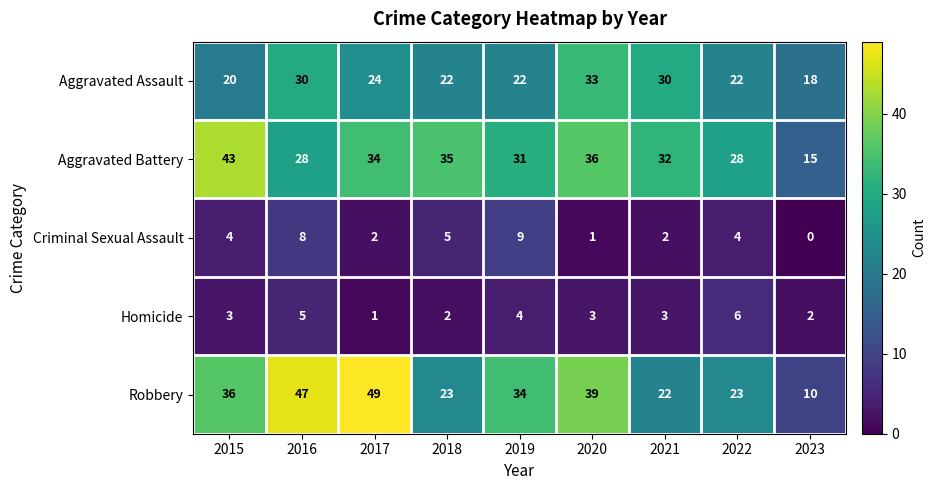

Which series has the largest total across all categories?

Robbery